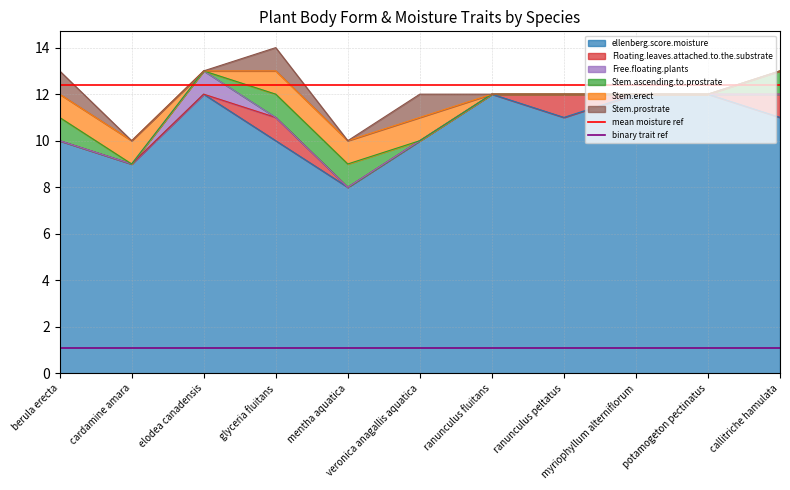

At which label is binary trait ref closest to 1?

berula erecta